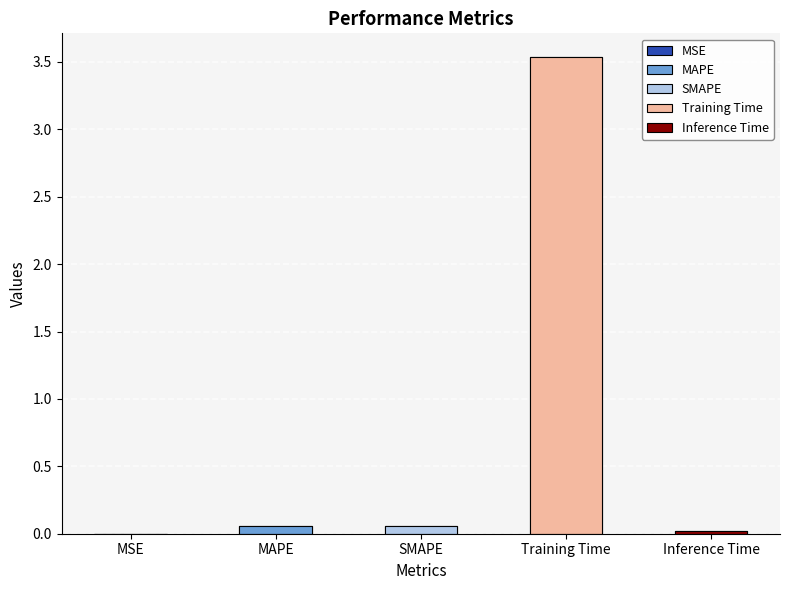

What is the difference between the maximum and minimum values?

3.5